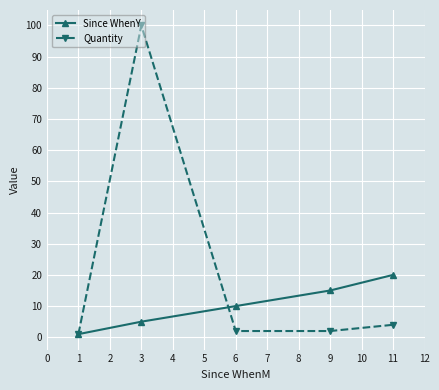

Is it true that Quantity equals 4 at 11?

True